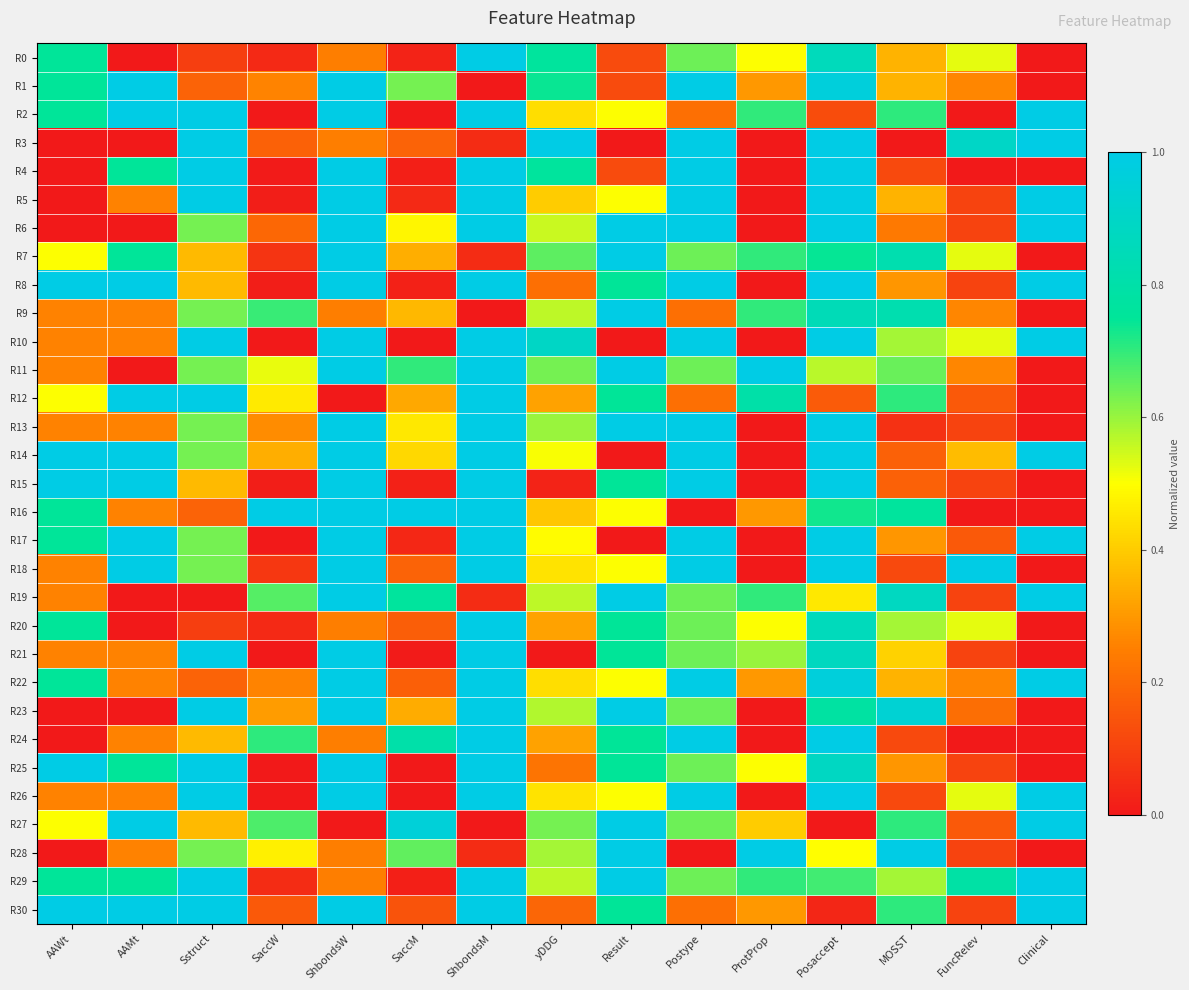

Reading left to right, list all the values displayed in this chart.

R0: AAWt=0.8	AAMt=0.0	Sstruct=0.1	SaccW=0.0	ShbondsW=0.2	SaccM=0.0	ShbondsM=1.0	yDDG=0.8	Result=0.1	Postype=0.6	ProtProp=0.5	Posaccept=0.9	MOSST=0.4	FuncRelev=0.5	Clinical=0.0
R1: AAWt=0.8	AAMt=1.0	Sstruct=0.2	SaccW=0.3	ShbondsW=1.0	SaccM=0.6	ShbondsM=0.0	yDDG=0.7	Result=0.1	Postype=1.0	ProtProp=0.3	Posaccept=1.0	MOSST=0.4	FuncRelev=0.3	Clinical=0.0
R2: AAWt=0.8	AAMt=1.0	Sstruct=1.0	SaccW=0.0	ShbondsW=1.0	SaccM=0.0	ShbondsM=1.0	yDDG=0.4	Result=0.5	Postype=0.2	ProtProp=0.7	Posaccept=0.1	MOSST=0.7	FuncRelev=0.0	Clinical=1.0
R3: AAWt=0.0	AAMt=0.0	Sstruct=1.0	SaccW=0.2	ShbondsW=0.2	SaccM=0.2	ShbondsM=0.0	yDDG=1.0	Result=0.0	Postype=1.0	ProtProp=0.0	Posaccept=1.0	MOSST=0.0	FuncRelev=0.9	Clinical=1.0
R4: AAWt=0.0	AAMt=0.8	Sstruct=1.0	SaccW=0.0	ShbondsW=1.0	SaccM=0.0	ShbondsM=1.0	yDDG=0.8	Result=0.1	Postype=1.0	ProtProp=0.0	Posaccept=1.0	MOSST=0.1	FuncRelev=0.0	Clinical=0.0
R5: AAWt=0.0	AAMt=0.3	Sstruct=1.0	SaccW=0.0	ShbondsW=1.0	SaccM=0.0	ShbondsM=1.0	yDDG=0.4	Result=0.5	Postype=1.0	ProtProp=0.0	Posaccept=1.0	MOSST=0.4	FuncRelev=0.1	Clinical=1.0
R6: AAWt=0.0	AAMt=0.0	Sstruct=0.6	SaccW=0.2	ShbondsW=1.0	SaccM=0.5	ShbondsM=1.0	yDDG=0.6	Result=1.0	Postype=1.0	ProtProp=0.0	Posaccept=1.0	MOSST=0.2	FuncRelev=0.1	Clinical=1.0
R7: AAWt=0.5	AAMt=0.8	Sstruct=0.4	SaccW=0.1	ShbondsW=1.0	SaccM=0.3	ShbondsM=0.0	yDDG=0.7	Result=1.0	Postype=0.6	ProtProp=0.7	Posaccept=0.7	MOSST=0.8	FuncRelev=0.5	Clinical=0.0
R8: AAWt=1.0	AAMt=1.0	Sstruct=0.4	SaccW=0.0	ShbondsW=1.0	SaccM=0.0	ShbondsM=1.0	yDDG=0.2	Result=0.7	Postype=1.0	ProtProp=0.0	Posaccept=1.0	MOSST=0.3	FuncRelev=0.1	Clinical=1.0
R9: AAWt=0.3	AAMt=0.3	Sstruct=0.6	SaccW=0.7	ShbondsW=0.2	SaccM=0.4	ShbondsM=0.0	yDDG=0.6	Result=1.0	Postype=0.2	ProtProp=0.7	Posaccept=0.8	MOSST=0.8	FuncRelev=0.3	Clinical=0.0
R10: AAWt=0.3	AAMt=0.3	Sstruct=1.0	SaccW=0.0	ShbondsW=1.0	SaccM=0.0	ShbondsM=1.0	yDDG=0.9	Result=0.0	Postype=1.0	ProtProp=0.0	Posaccept=1.0	MOSST=0.6	FuncRelev=0.5	Clinical=1.0
R11: AAWt=0.3	AAMt=0.0	Sstruct=0.6	SaccW=0.5	ShbondsW=1.0	SaccM=0.7	ShbondsM=1.0	yDDG=0.6	Result=1.0	Postype=0.6	ProtProp=1.0	Posaccept=0.6	MOSST=0.6	FuncRelev=0.3	Clinical=0.0
R12: AAWt=0.5	AAMt=1.0	Sstruct=1.0	SaccW=0.5	ShbondsW=0.0	SaccM=0.3	ShbondsM=1.0	yDDG=0.3	Result=0.7	Postype=0.2	ProtProp=0.8	Posaccept=0.2	MOSST=0.7	FuncRelev=0.2	Clinical=0.0
R13: AAWt=0.3	AAMt=0.3	Sstruct=0.6	SaccW=0.3	ShbondsW=1.0	SaccM=0.5	ShbondsM=1.0	yDDG=0.6	Result=1.0	Postype=1.0	ProtProp=0.0	Posaccept=1.0	MOSST=0.1	FuncRelev=0.1	Clinical=0.0
R14: AAWt=1.0	AAMt=1.0	Sstruct=0.6	SaccW=0.3	ShbondsW=1.0	SaccM=0.4	ShbondsM=1.0	yDDG=0.5	Result=0.0	Postype=1.0	ProtProp=0.0	Posaccept=1.0	MOSST=0.2	FuncRelev=0.4	Clinical=1.0
R15: AAWt=1.0	AAMt=1.0	Sstruct=0.4	SaccW=0.0	ShbondsW=1.0	SaccM=0.0	ShbondsM=1.0	yDDG=0.0	Result=0.7	Postype=1.0	ProtProp=0.0	Posaccept=1.0	MOSST=0.2	FuncRelev=0.1	Clinical=0.0
R16: AAWt=0.8	AAMt=0.3	Sstruct=0.2	SaccW=1.0	ShbondsW=1.0	SaccM=1.0	ShbondsM=1.0	yDDG=0.4	Result=0.5	Postype=0.0	ProtProp=0.3	Posaccept=0.7	MOSST=0.8	FuncRelev=0.0	Clinical=0.0
R17: AAWt=0.8	AAMt=1.0	Sstruct=0.6	SaccW=0.0	ShbondsW=1.0	SaccM=0.0	ShbondsM=1.0	yDDG=0.5	Result=0.0	Postype=1.0	ProtProp=0.0	Posaccept=1.0	MOSST=0.3	FuncRelev=0.2	Clinical=1.0
R18: AAWt=0.3	AAMt=1.0	Sstruct=0.6	SaccW=0.1	ShbondsW=1.0	SaccM=0.2	ShbondsM=1.0	yDDG=0.4	Result=0.5	Postype=1.0	ProtProp=0.0	Posaccept=1.0	MOSST=0.1	FuncRelev=1.0	Clinical=0.0
R19: AAWt=0.3	AAMt=0.0	Sstruct=0.0	SaccW=0.7	ShbondsW=1.0	SaccM=0.8	ShbondsM=0.0	yDDG=0.6	Result=1.0	Postype=0.6	ProtProp=0.7	Posaccept=0.5	MOSST=0.9	FuncRelev=0.1	Clinical=1.0
R20: AAWt=0.8	AAMt=0.0	Sstruct=0.1	SaccW=0.0	ShbondsW=0.2	SaccM=0.2	ShbondsM=1.0	yDDG=0.3	Result=0.7	Postype=0.6	ProtProp=0.5	Posaccept=0.9	MOSST=0.6	FuncRelev=0.5	Clinical=0.0
R21: AAWt=0.3	AAMt=0.3	Sstruct=1.0	SaccW=0.0	ShbondsW=1.0	SaccM=0.0	ShbondsM=1.0	yDDG=0.0	Result=0.7	Postype=0.6	ProtProp=0.6	Posaccept=0.9	MOSST=0.4	FuncRelev=0.1	Clinical=0.0
R22: AAWt=0.8	AAMt=0.3	Sstruct=0.2	SaccW=0.3	ShbondsW=1.0	SaccM=0.2	ShbondsM=1.0	yDDG=0.4	Result=0.5	Postype=1.0	ProtProp=0.3	Posaccept=1.0	MOSST=0.4	FuncRelev=0.3	Clinical=1.0
R23: AAWt=0.0	AAMt=0.0	Sstruct=1.0	SaccW=0.3	ShbondsW=1.0	SaccM=0.3	ShbondsM=1.0	yDDG=0.6	Result=1.0	Postype=0.6	ProtProp=0.0	Posaccept=0.8	MOSST=0.9	FuncRelev=0.2	Clinical=0.0
R24: AAWt=0.0	AAMt=0.3	Sstruct=0.4	SaccW=0.7	ShbondsW=0.2	SaccM=0.8	ShbondsM=1.0	yDDG=0.3	Result=0.7	Postype=1.0	ProtProp=0.0	Posaccept=1.0	MOSST=0.1	FuncRelev=0.0	Clinical=0.0
R25: AAWt=1.0	AAMt=0.8	Sstruct=1.0	SaccW=0.0	ShbondsW=1.0	SaccM=0.0	ShbondsM=1.0	yDDG=0.2	Result=0.7	Postype=0.6	ProtProp=0.5	Posaccept=0.9	MOSST=0.3	FuncRelev=0.1	Clinical=0.0
R26: AAWt=0.3	AAMt=0.3	Sstruct=1.0	SaccW=0.0	ShbondsW=1.0	SaccM=0.0	ShbondsM=1.0	yDDG=0.4	Result=0.5	Postype=1.0	ProtProp=0.0	Posaccept=1.0	MOSST=0.1	FuncRelev=0.5	Clinical=1.0
R27: AAWt=0.5	AAMt=1.0	Sstruct=0.4	SaccW=0.7	ShbondsW=0.0	SaccM=1.0	ShbondsM=0.0	yDDG=0.6	Result=1.0	Postype=0.6	ProtProp=0.4	Posaccept=0.0	MOSST=0.7	FuncRelev=0.2	Clinical=1.0
R28: AAWt=0.0	AAMt=0.3	Sstruct=0.6	SaccW=0.5	ShbondsW=0.2	SaccM=0.7	ShbondsM=0.0	yDDG=0.6	Result=1.0	Postype=0.0	ProtProp=1.0	Posaccept=0.5	MOSST=1.0	FuncRelev=0.1	Clinical=0.0
R29: AAWt=0.8	AAMt=0.8	Sstruct=1.0	SaccW=0.1	ShbondsW=0.2	SaccM=0.0	ShbondsM=1.0	yDDG=0.6	Result=1.0	Postype=0.6	ProtProp=0.7	Posaccept=0.7	MOSST=0.6	FuncRelev=0.8	Clinical=1.0
R30: AAWt=1.0	AAMt=1.0	Sstruct=1.0	SaccW=0.2	ShbondsW=1.0	SaccM=0.1	ShbondsM=1.0	yDDG=0.2	Result=0.7	Postype=0.2	ProtProp=0.3	Posaccept=0.0	MOSST=0.7	FuncRelev=0.1	Clinical=1.0